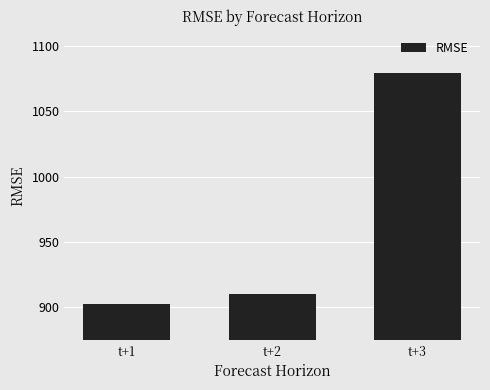

What is the value of the 3rd bar from the left?

1079.0